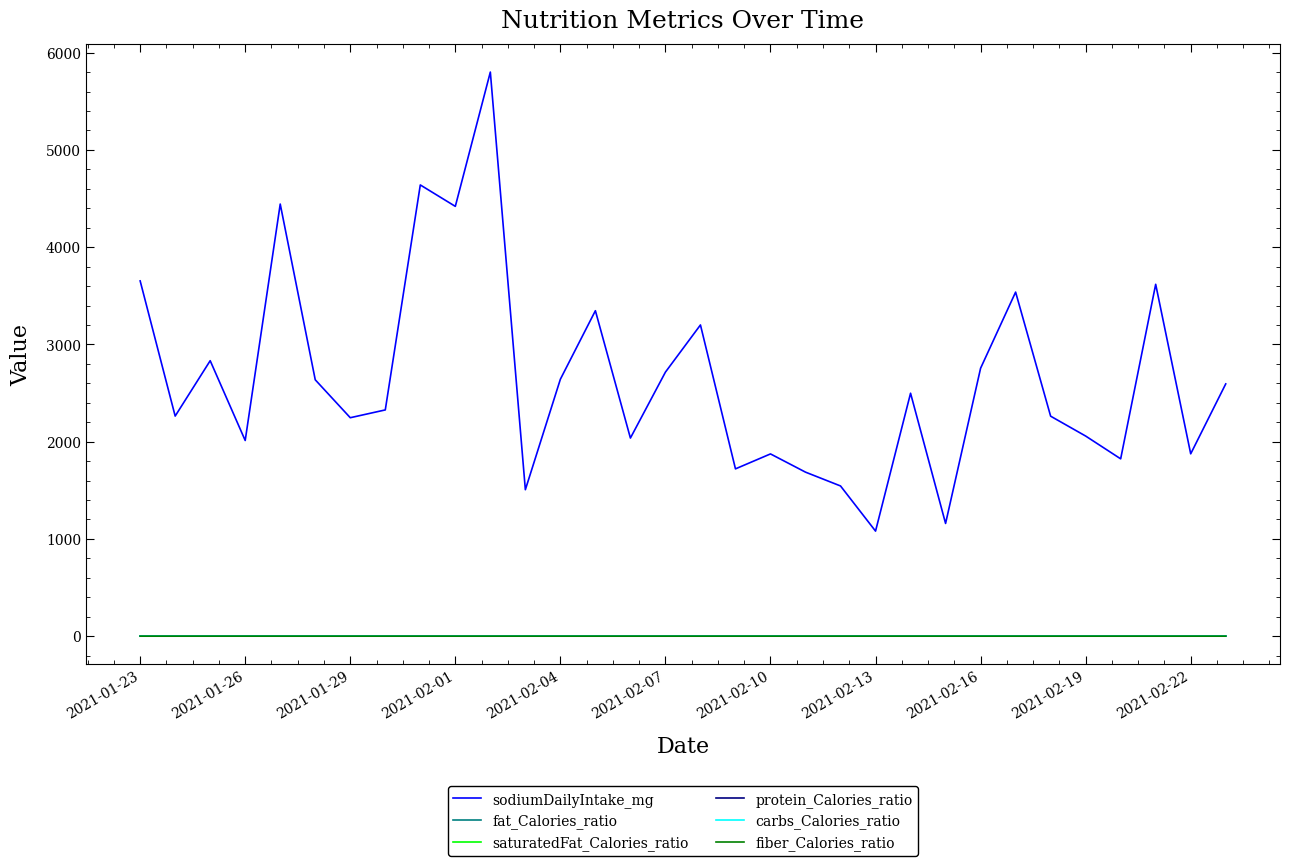

Which series has the largest range (max minus min)?

sodiumDailyIntake_mg